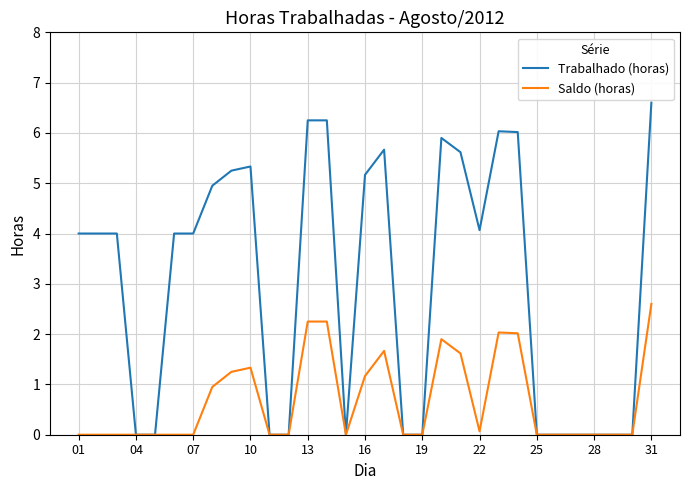

What is the greatest value displayed?

6.6